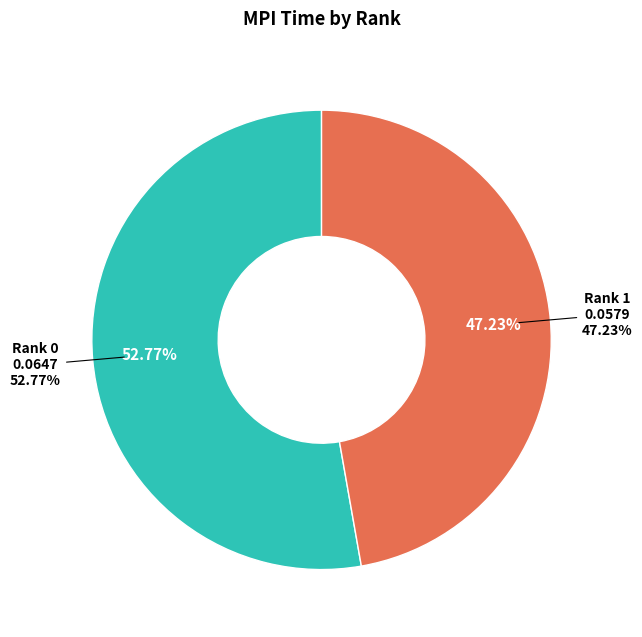

Is it true that 0 is 59% of the pie?

False